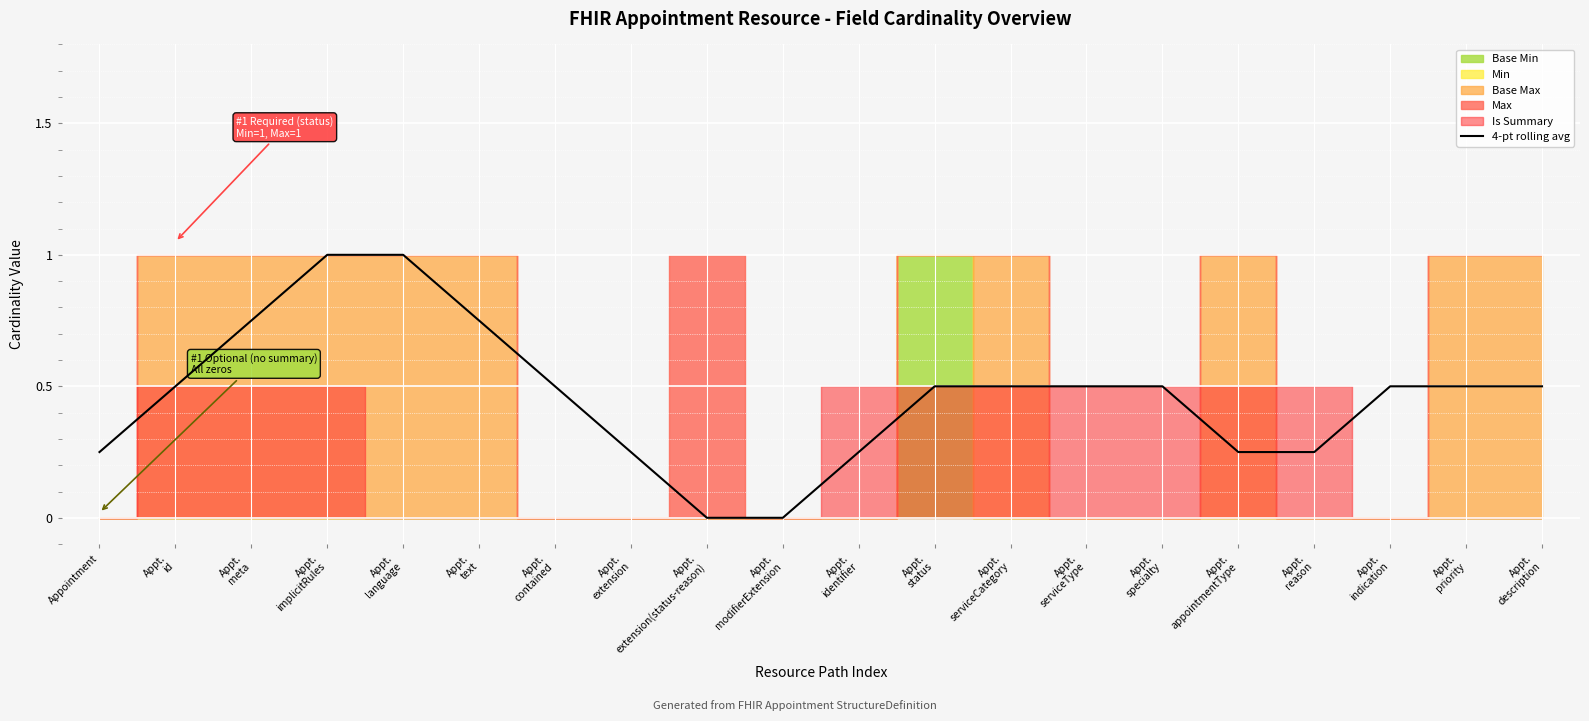

Reading right to left, transcribe all the data shown in this chart.

Appt.
description=0.5	Appt.
priority=0.5	Appt.
indication=0.5	Appt.
reason=0.2	Appt.
appointmentType=0.2	Appt.
specialty=0.5	Appt.
serviceType=0.5	Appt.
serviceCategory=0.5	Appt.
status=0.5	Appt.
identifier=0.2	Appt.
modifierExtension=0.0	Appt.
extension(status-reason)=0.0	Appt.
extension=0.2	Appt.
contained=0.5	Appt.
text=0.8	Appt.
language=1.0	Appt.
implicitRules=1.0	Appt.
meta=0.8	Appt.
id=0.5	Appointment=0.2